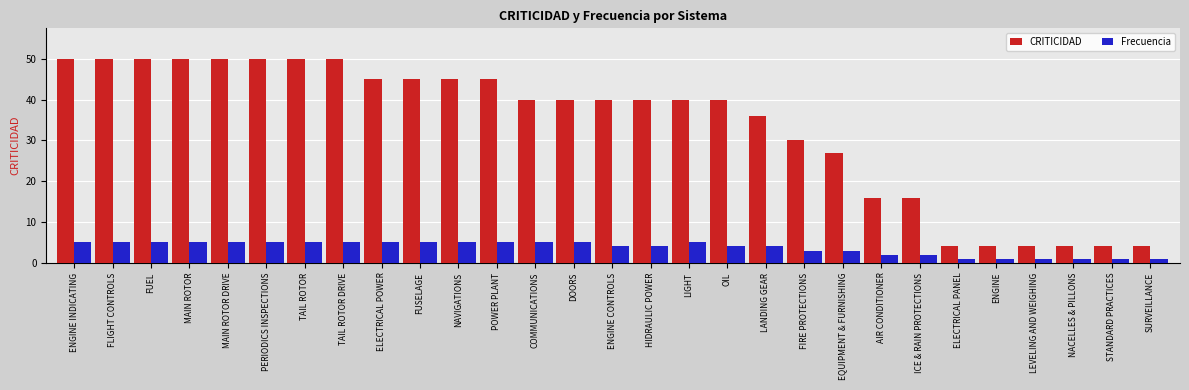

What are all the series names shown in the legend?

CRITICIDAD, Frecuencia